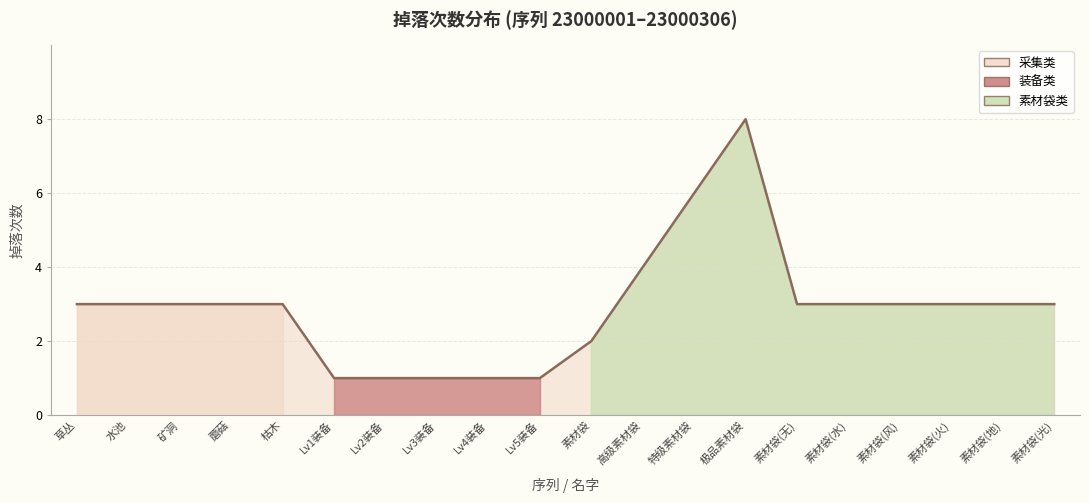

What position from the left is 矿洞?

3